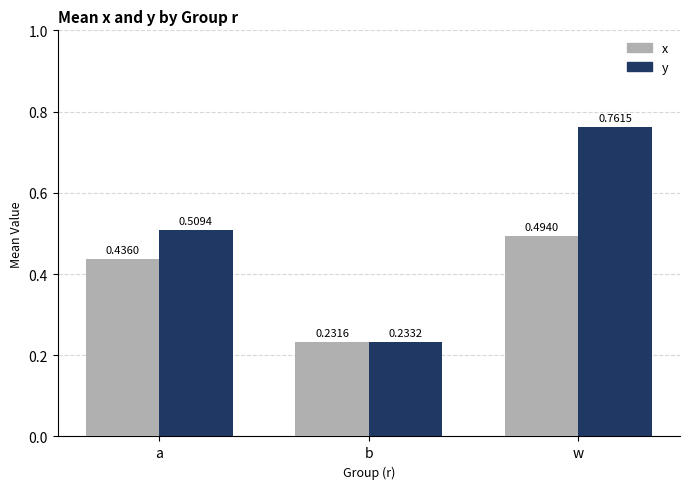

The value of x at b is 0.1. True or false?

False